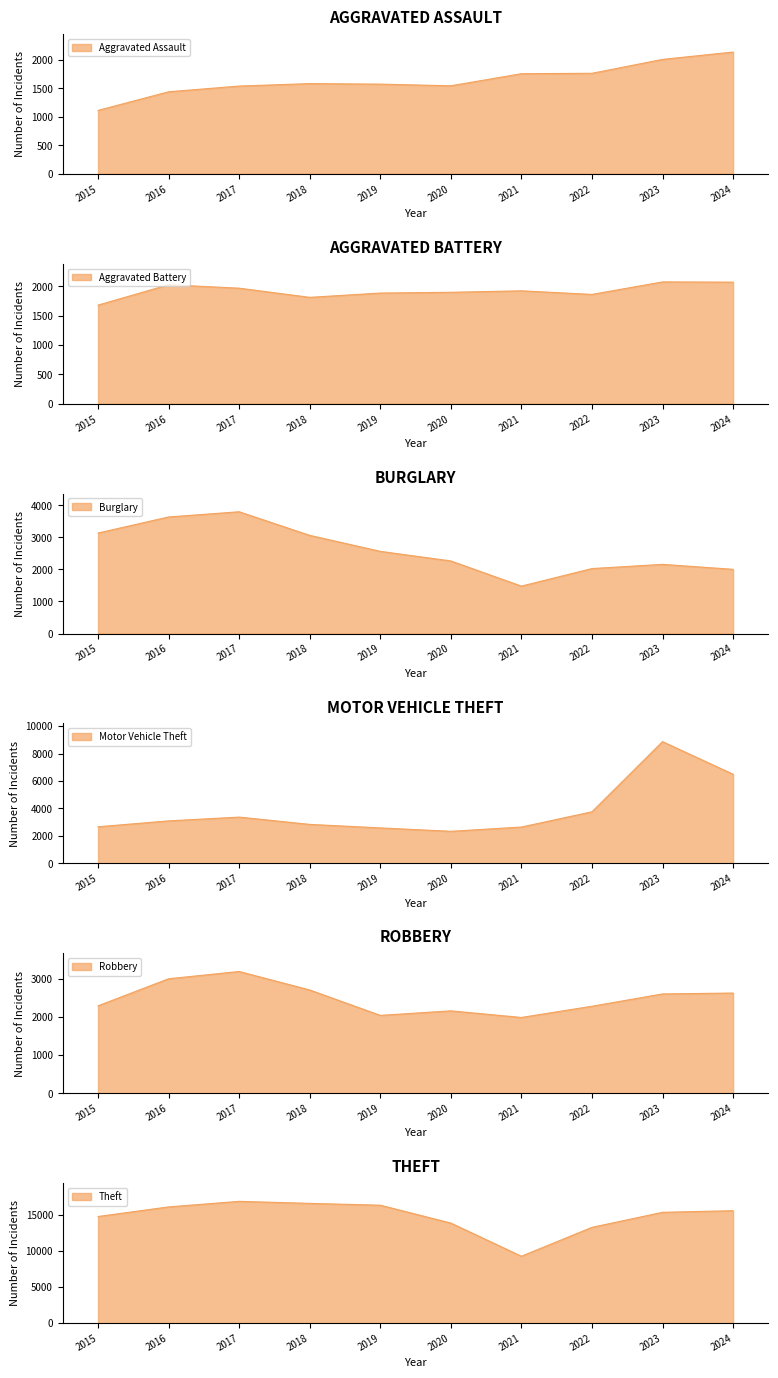

Which category has the highest value in the Burglary series?

2017